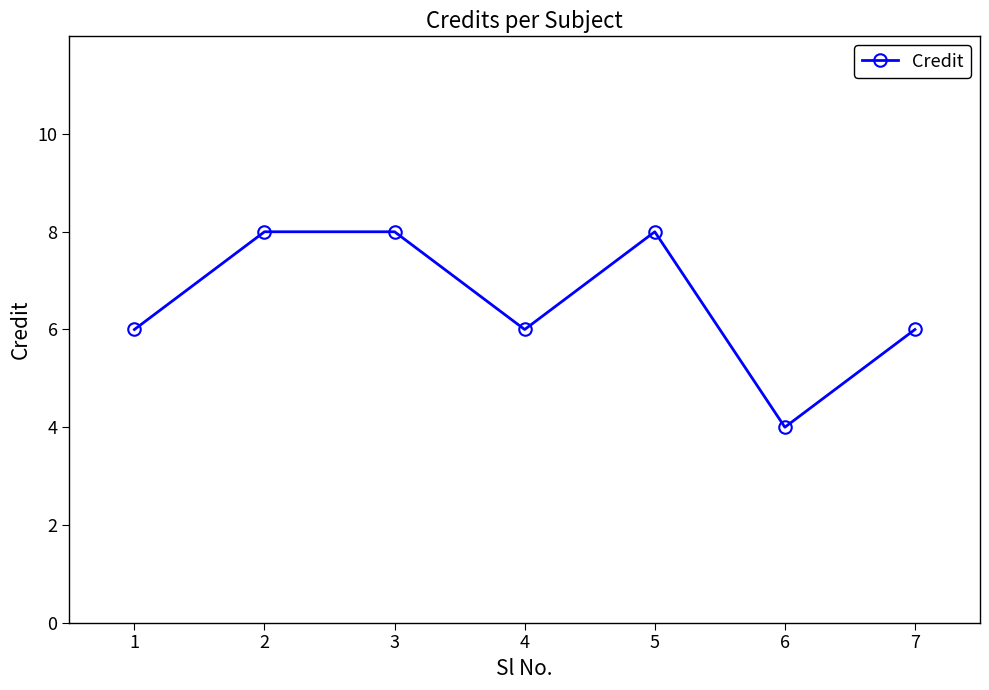

What is the value of the 2nd point from the left?

8